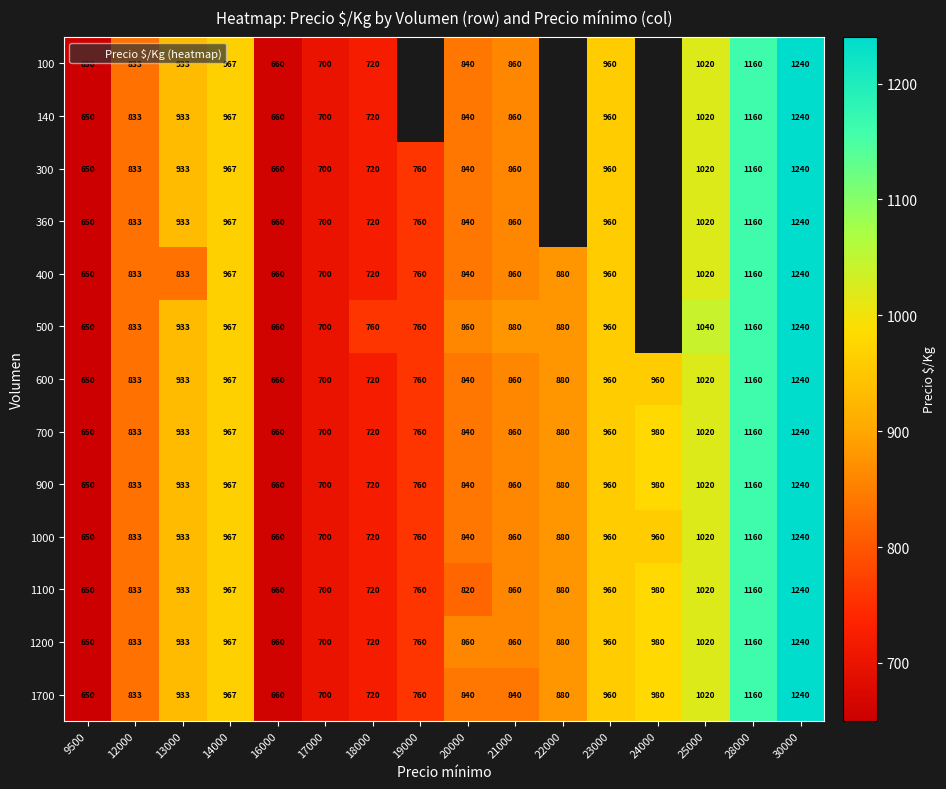

What is the sum of all 700 values?

14163.0